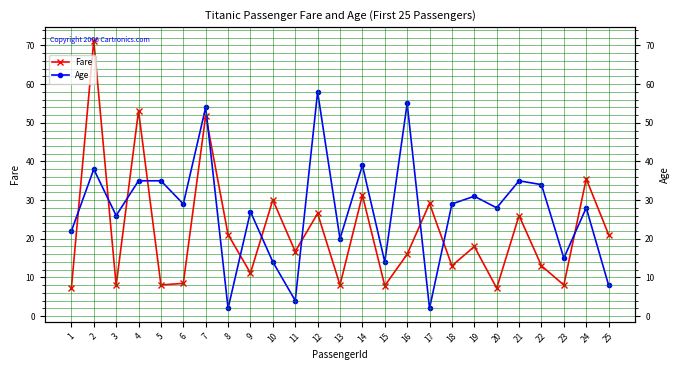

Where do Age and Fare first cross each other?

1 and 2